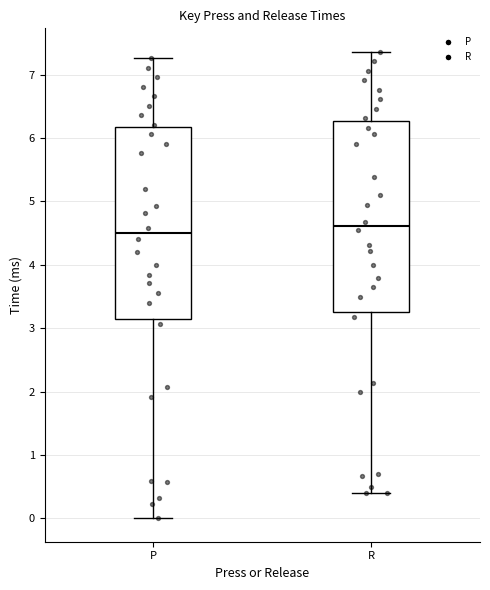

Where does the median line of the box for P sit on the y-axis? The values are not printed on the chart, so give them approximately, as read against the axis.

4.5